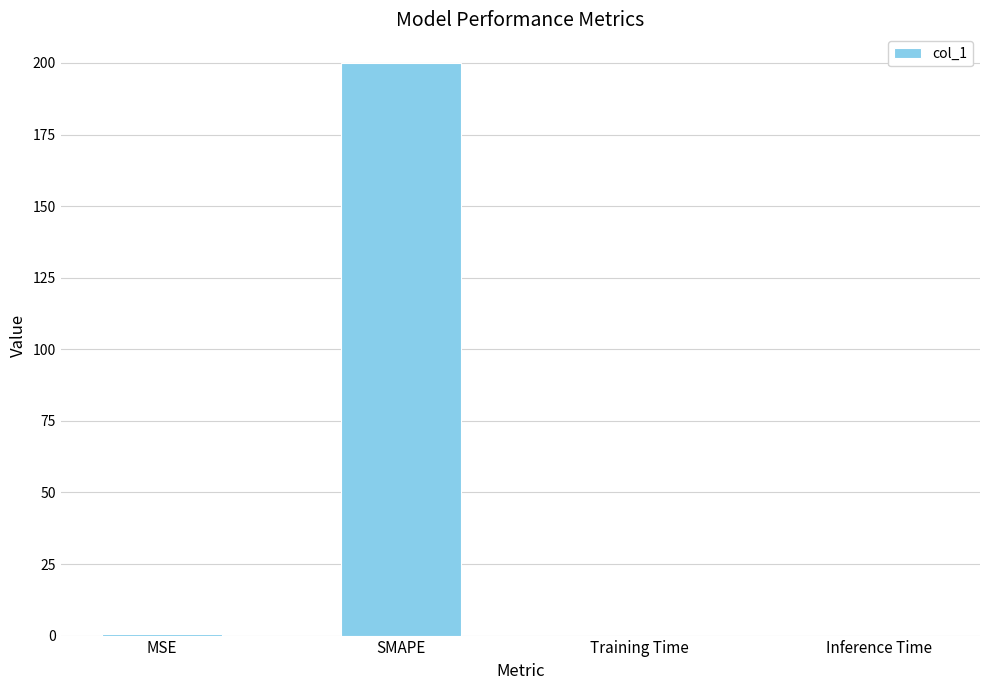

What is the approximate value at SMAPE?

200.0